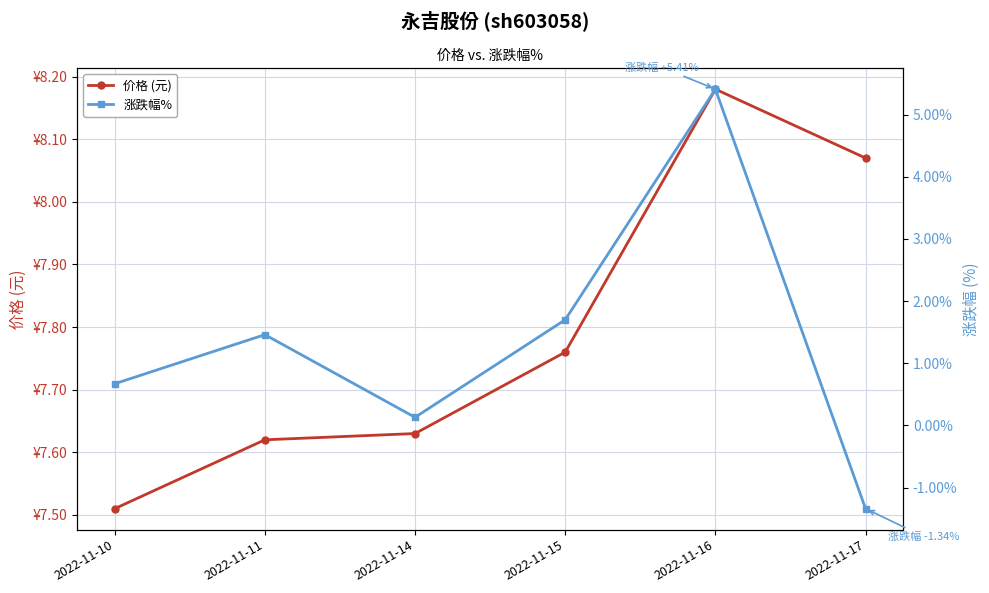

What is the sum of the 涨跌幅% values at 2022-11-16 and 2022-11-10?

6.1